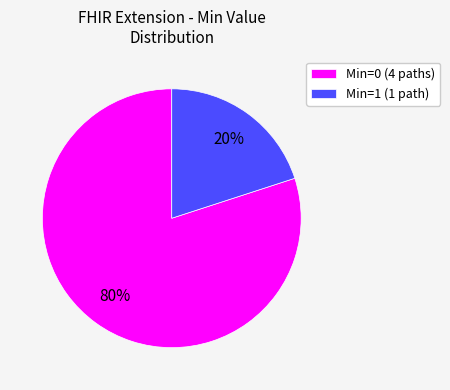

Which has a higher value, Min=0 (4 paths) or Min=1 (1 path)?

Min=0 (4 paths)